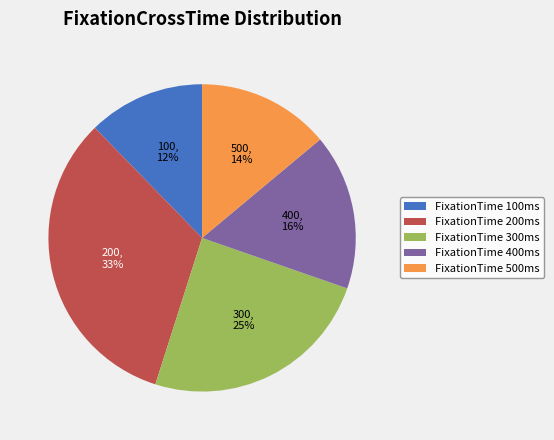

How many slices are in this pie chart?

5